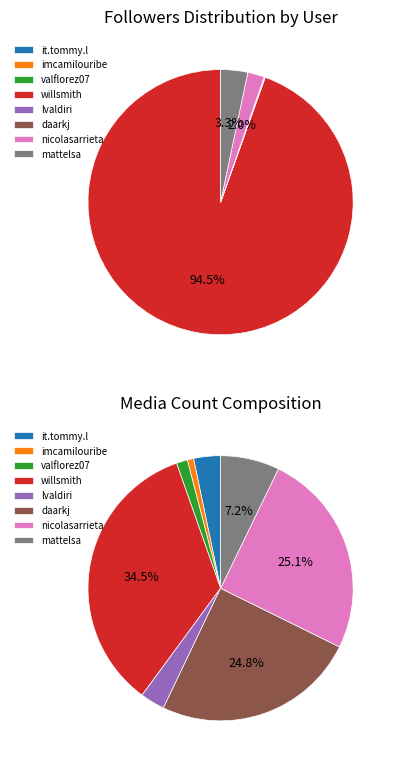

What is the largest slice in the pie chart?

willsmith